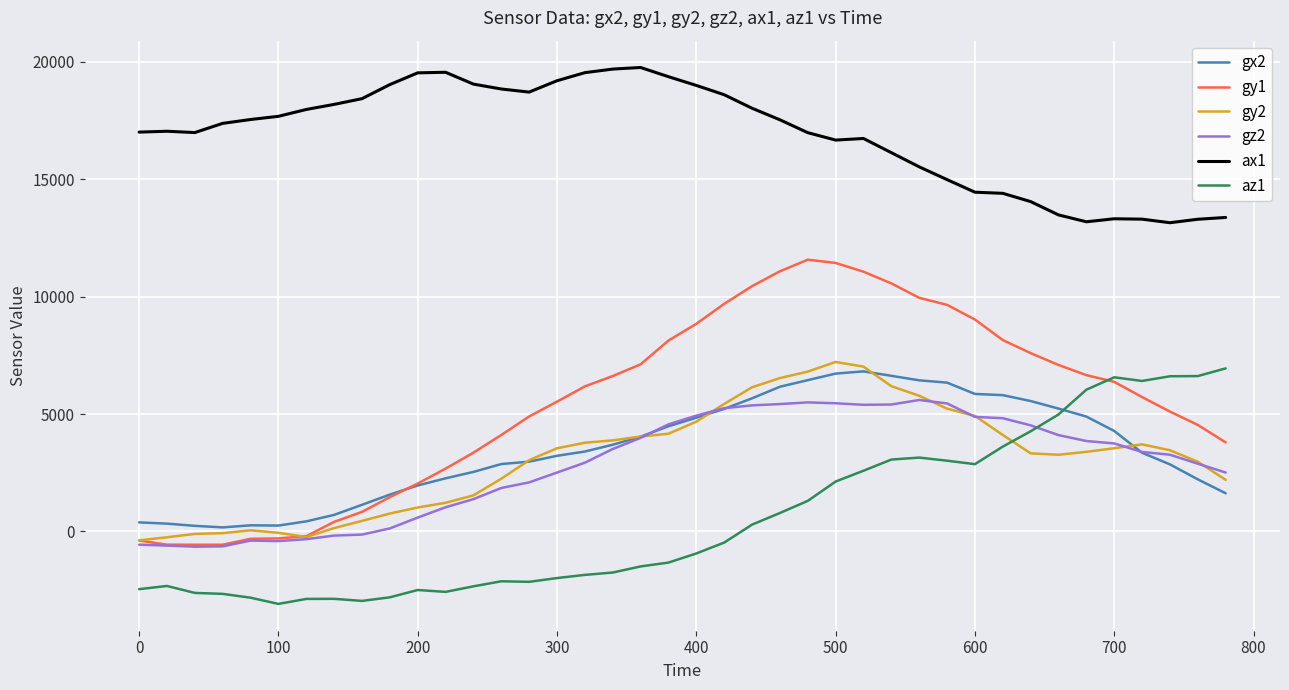

Which series has the widest spread of values?

gy1